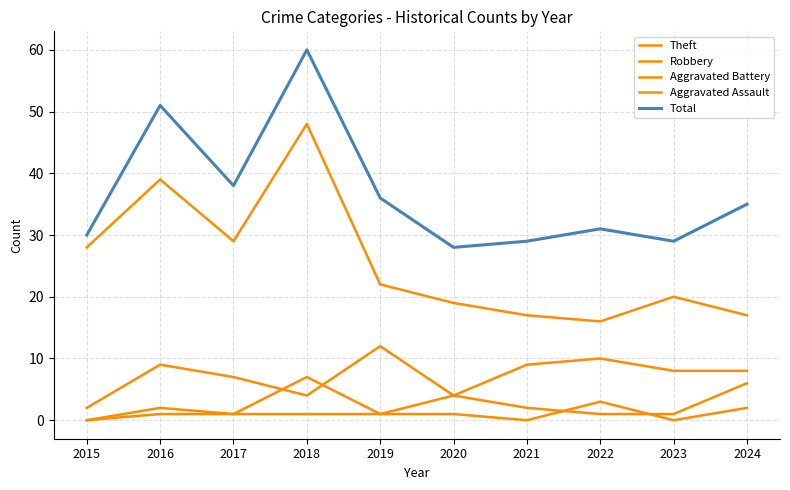

What is the difference between the second highest and minimum values in the Robbery series?

8